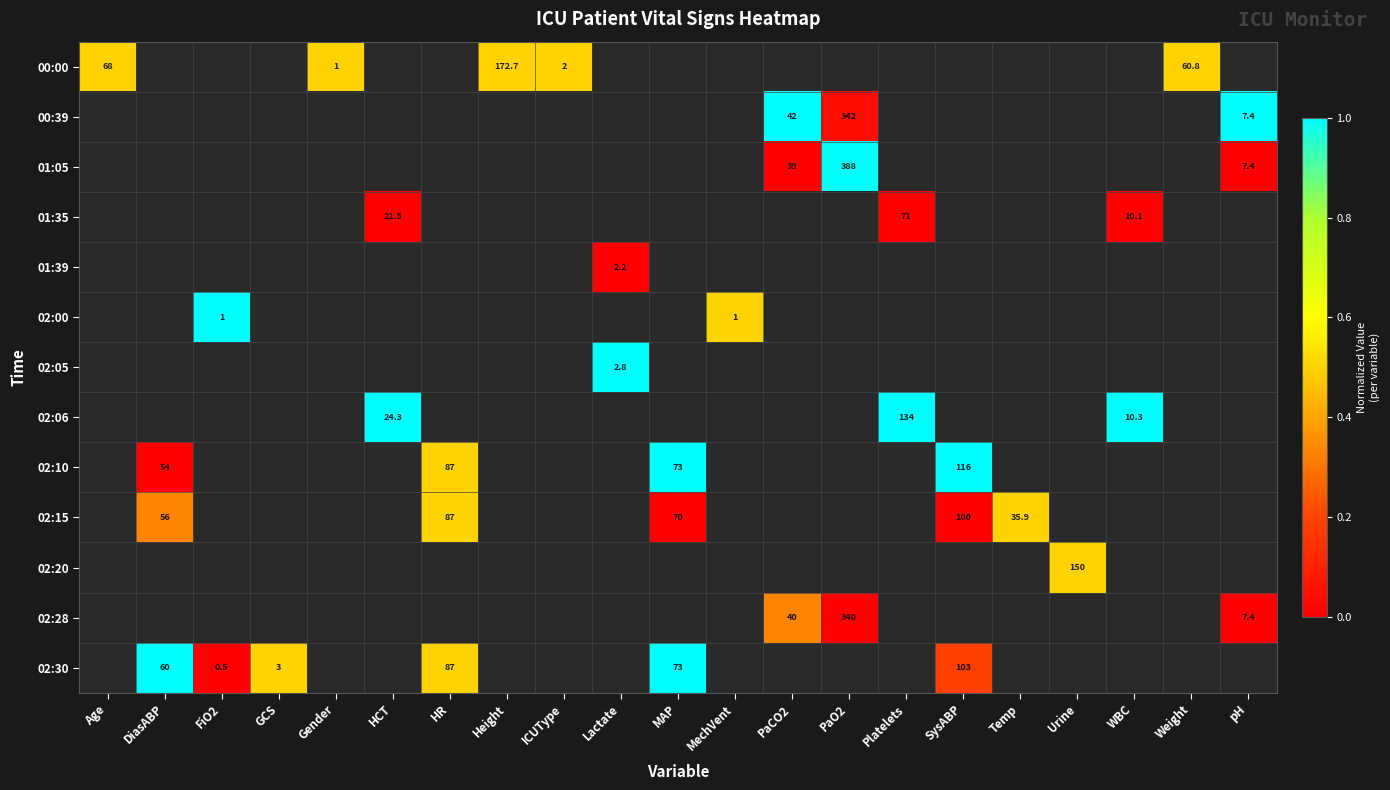

How many distinct data groups are displayed?

13